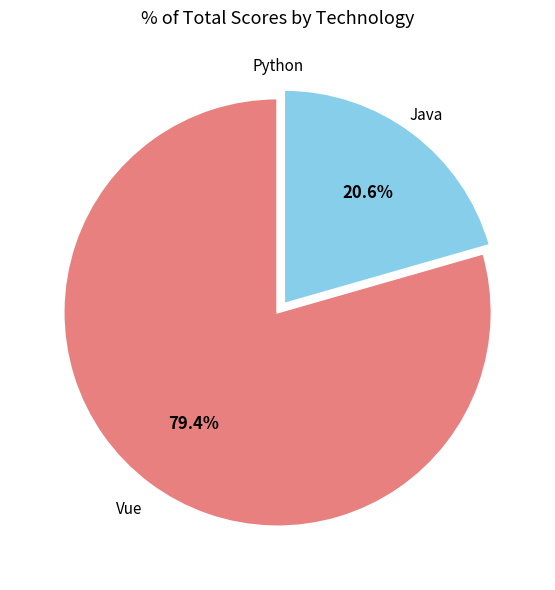

Do Vue and Java together represent more than half of the pie?

Yes